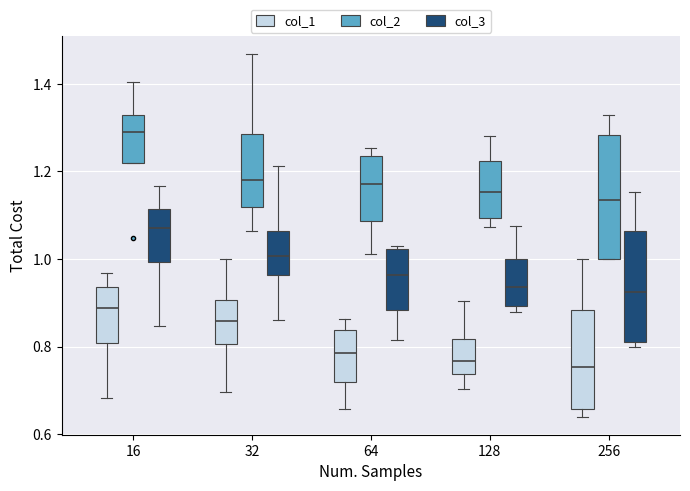

Reading left to right, transcribe this box plot: for each box, give where its median line is, the range the box spans, and where its two whiskers end, as read against the y-axis. The values are not printed on the chart, so give them approximately, as read against the axis.

16 (col_1): median 0.88, box 0.80 to 0.94, whiskers 0.68 to 0.96
16 (col_2): median 1.28, box 1.22 to 1.32, whiskers 1.22 to 1.40
16 (col_3): median 1.08, box 1.00 to 1.12, whiskers 0.84 to 1.16
32 (col_1): median 0.86, box 0.80 to 0.90, whiskers 0.70 to 1.00
32 (col_2): median 1.18, box 1.12 to 1.28, whiskers 1.06 to 1.46
32 (col_3): median 1.00, box 0.96 to 1.06, whiskers 0.86 to 1.22
64 (col_1): median 0.78, box 0.72 to 0.84, whiskers 0.66 to 0.86
64 (col_2): median 1.18, box 1.08 to 1.24, whiskers 1.02 to 1.26
64 (col_3): median 0.96, box 0.88 to 1.02, whiskers 0.82 to 1.04
128 (col_1): median 0.76, box 0.74 to 0.82, whiskers 0.70 to 0.90
128 (col_2): median 1.16, box 1.10 to 1.22, whiskers 1.08 to 1.28
128 (col_3): median 0.94, box 0.90 to 1.00, whiskers 0.88 to 1.08
256 (col_1): median 0.76, box 0.66 to 0.88, whiskers 0.64 to 1.00
256 (col_2): median 1.14, box 1.00 to 1.28, whiskers 1.00 to 1.32
256 (col_3): median 0.92, box 0.82 to 1.06, whiskers 0.80 to 1.16